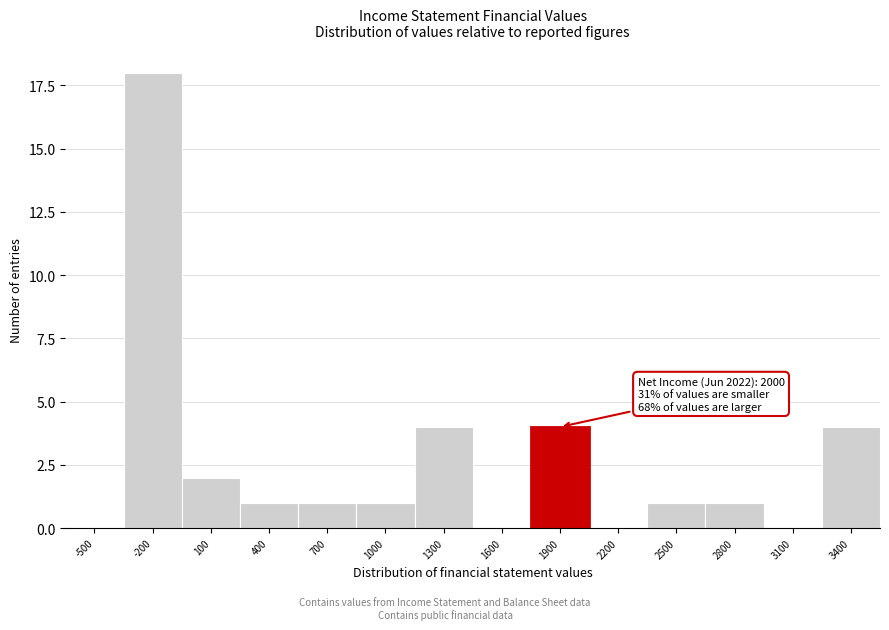

Reading left to right, transcribe all the data shown in this chart.

-500=0	-200=18	100=2	400=1	700=1	1000=1	1300=4	1600=0	1900=4	2200=0	2500=1	2800=1	3100=0	3400=4